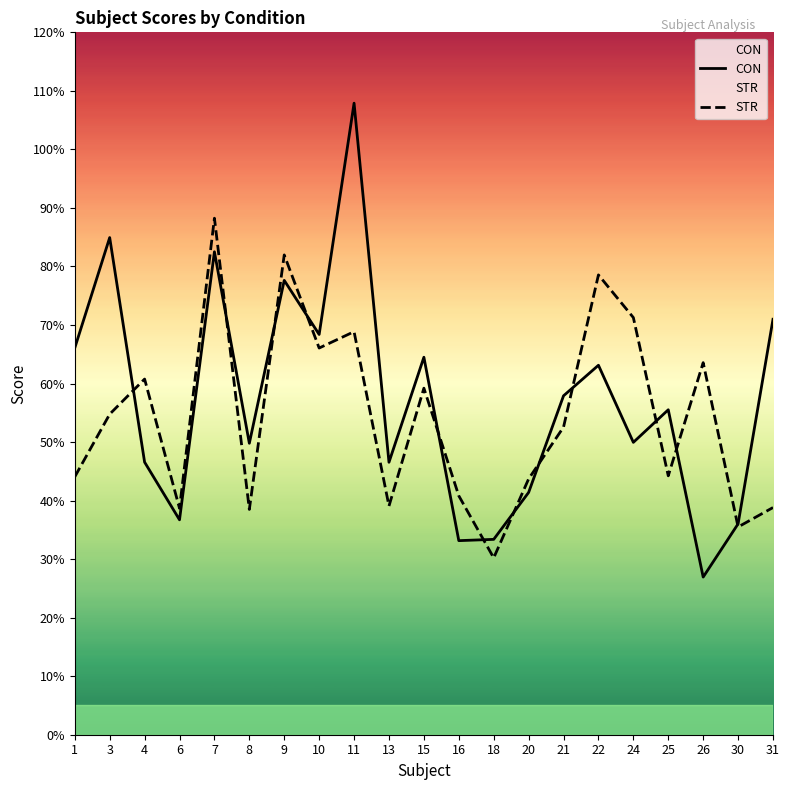

What is the sum of the CON values at 21 and 20?

99.3